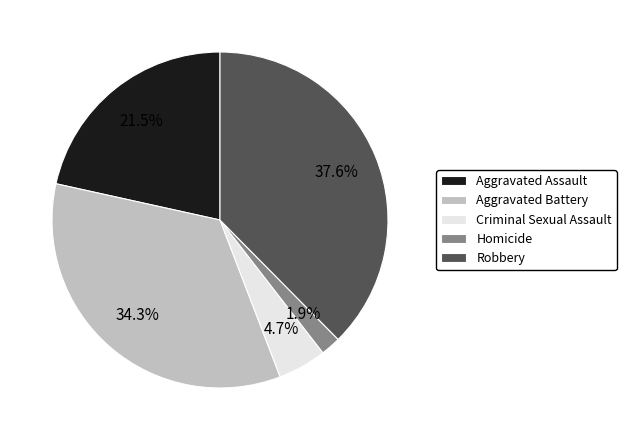

What percentage is the Criminal Sexual Assault slice, to the nearest percent?

5%